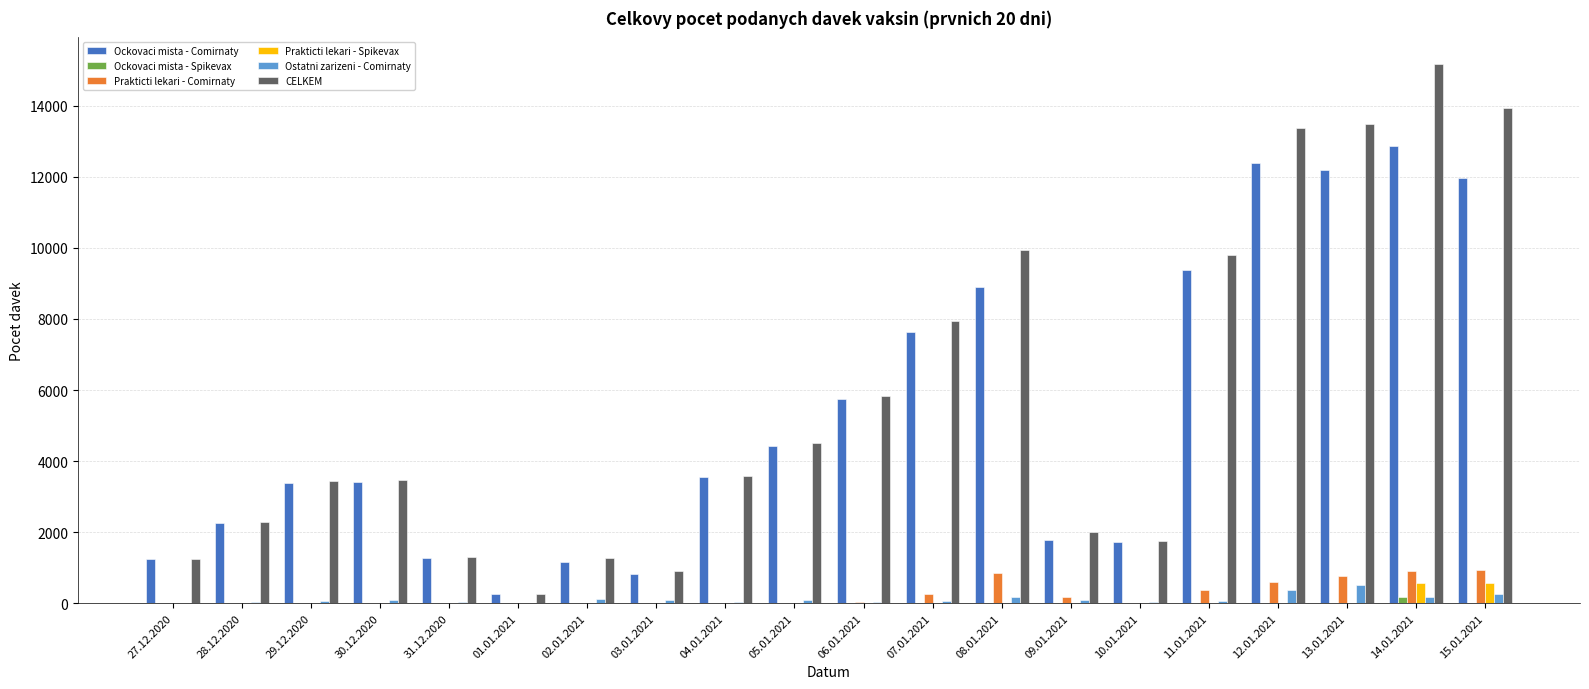

At which category does the chart reach its peak across all series?

14.01.2021